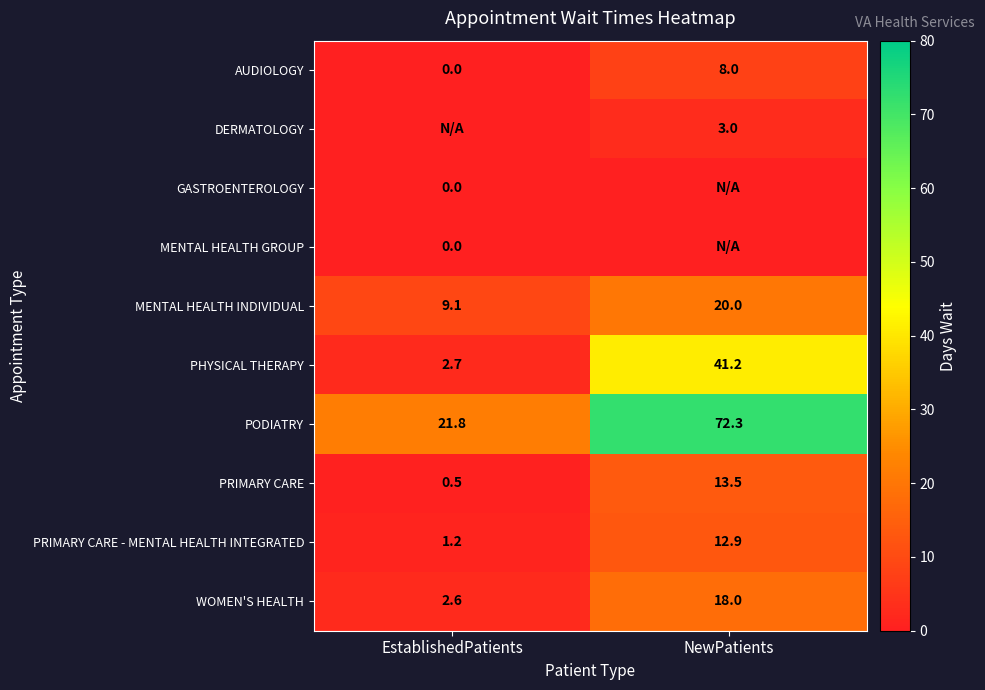

At which label is PODIATRY closest to 47?

EstablishedPatients